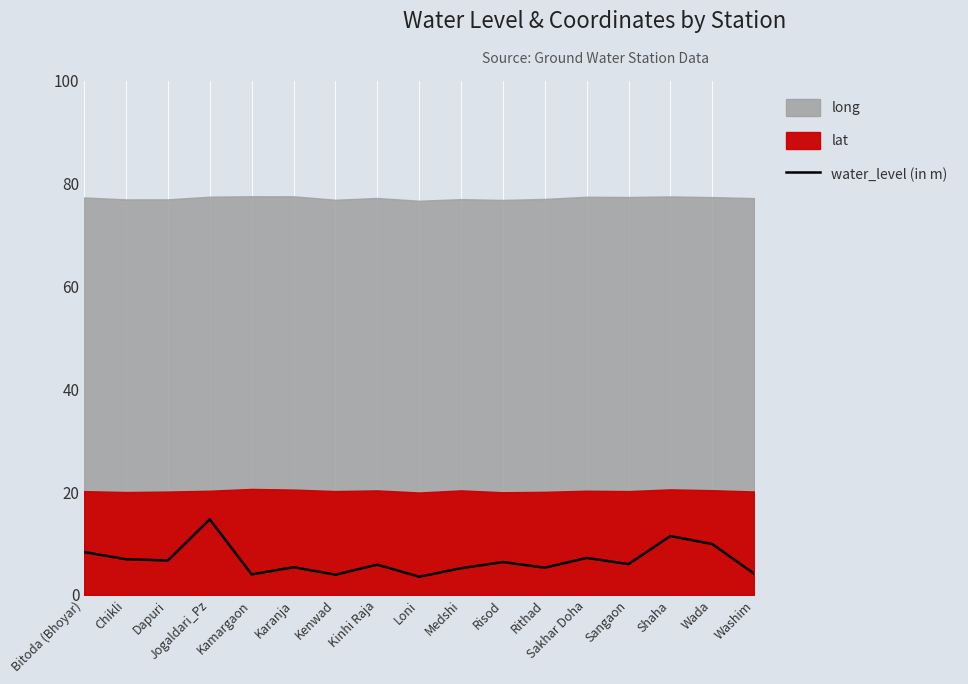

Between Loni and Kinhi Raja, which is larger?

Kinhi Raja